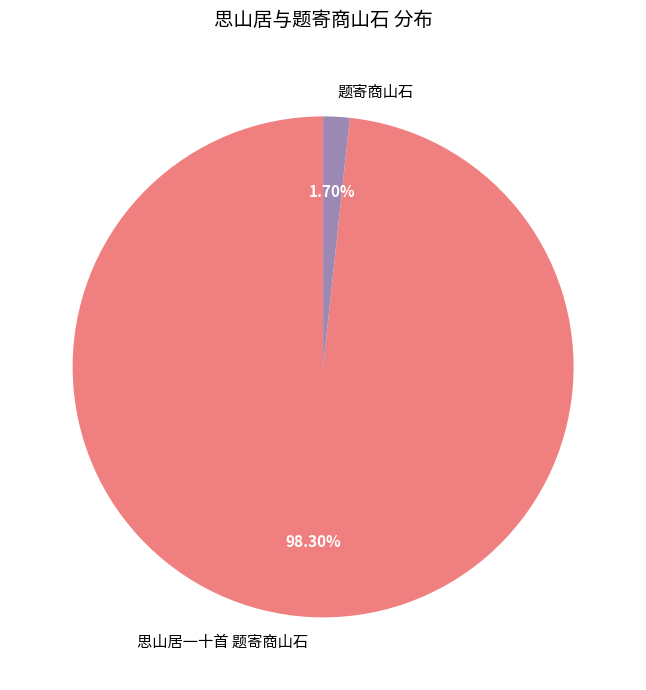

Is 题寄商山石 the majority of the pie?

No